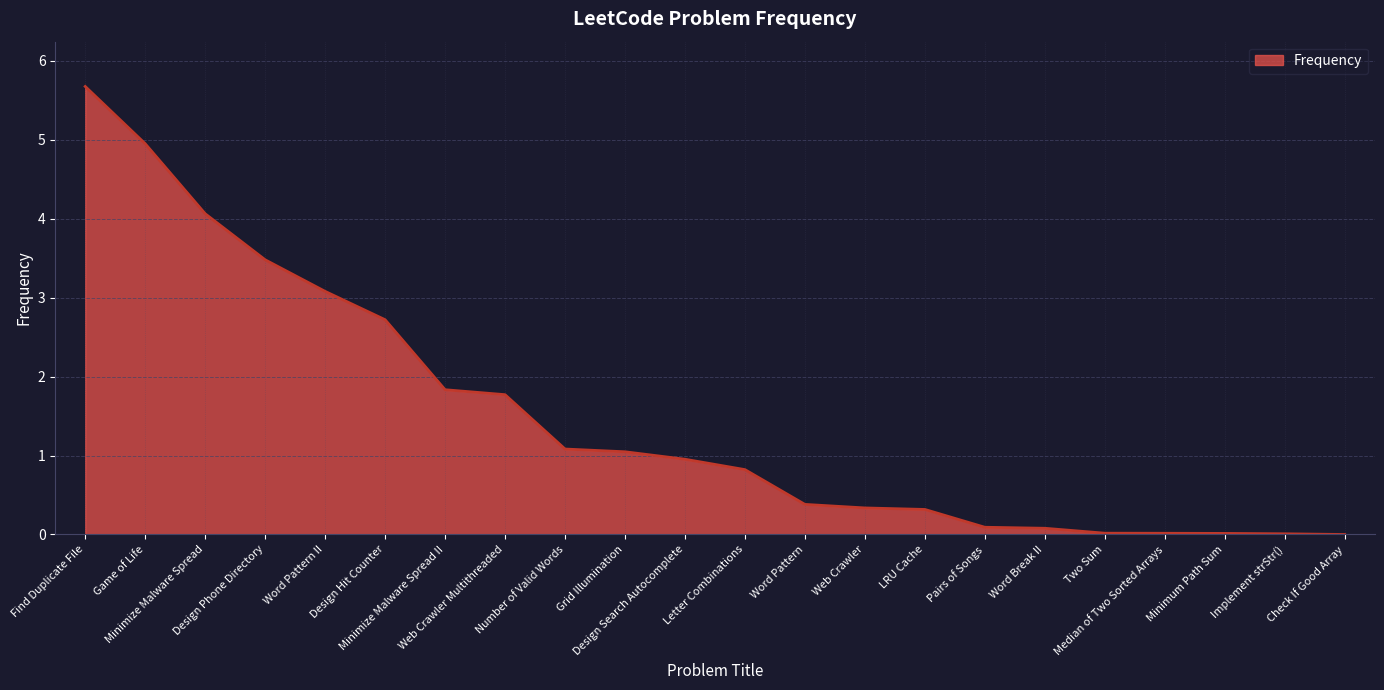

What is the change in value from Word Pattern II to LRU Cache?

-2.8